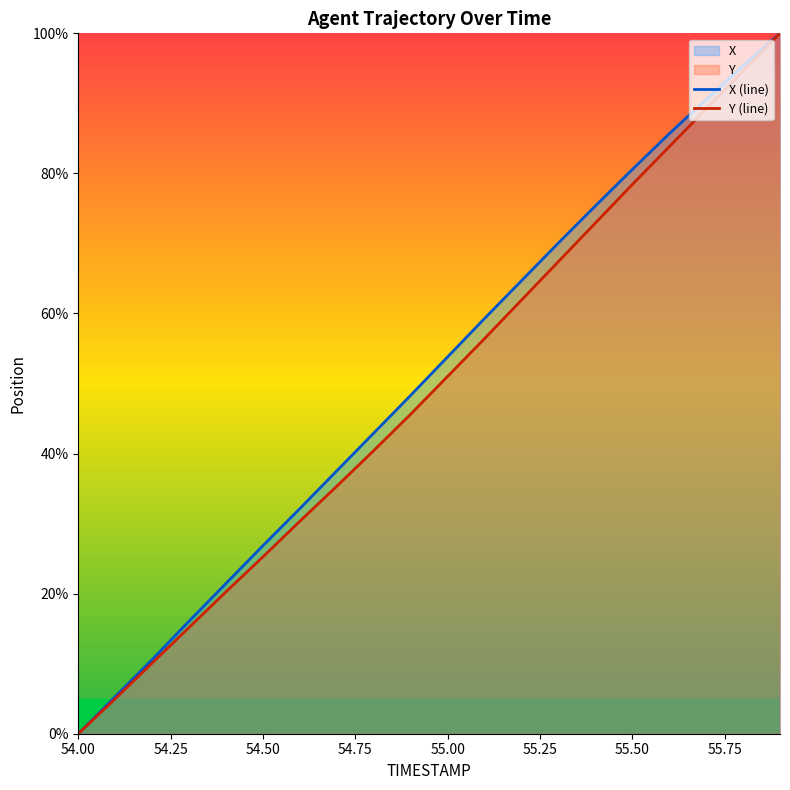

What is the average value of the X (line) series?

50.8